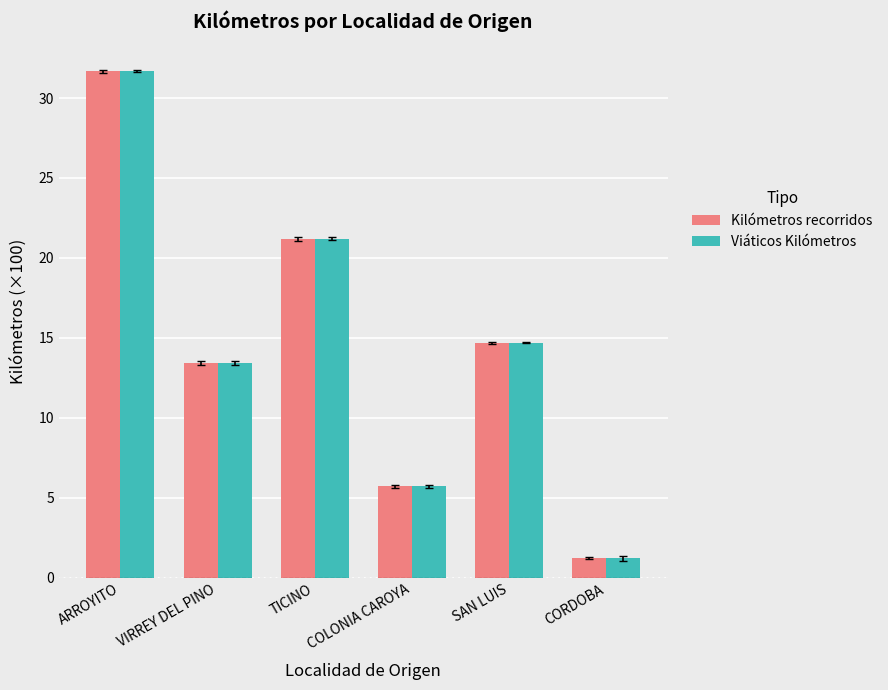

At which category is the sum across all series the highest?

ARROYITO